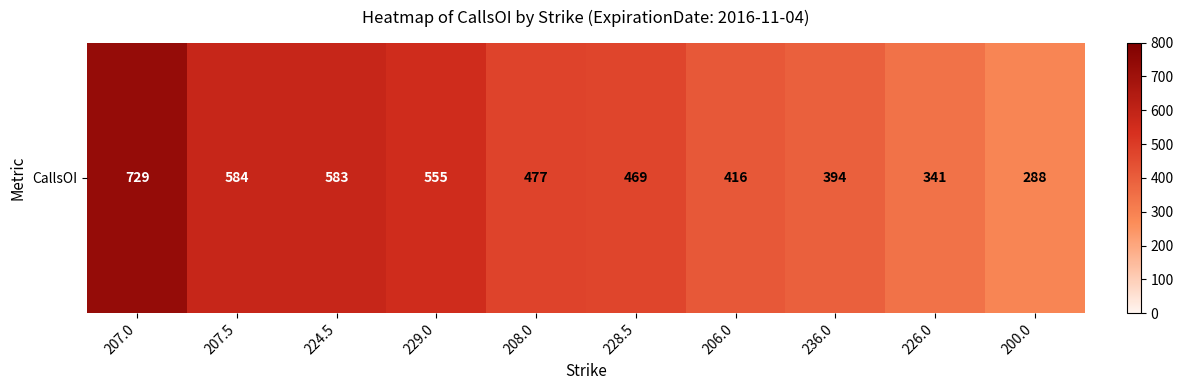

Rank the categories by value from highest to lowest.

207.0, 207.5, 224.5, 229.0, 208.0, 228.5, 206.0, 236.0, 226.0, 200.0